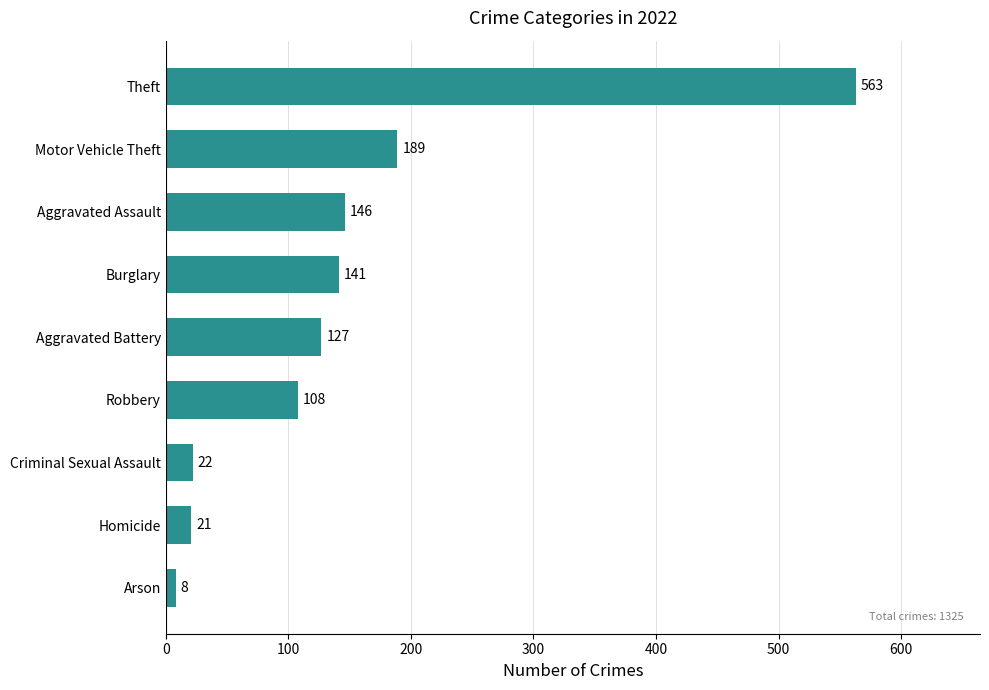

What is the maximum value shown in the chart?

563